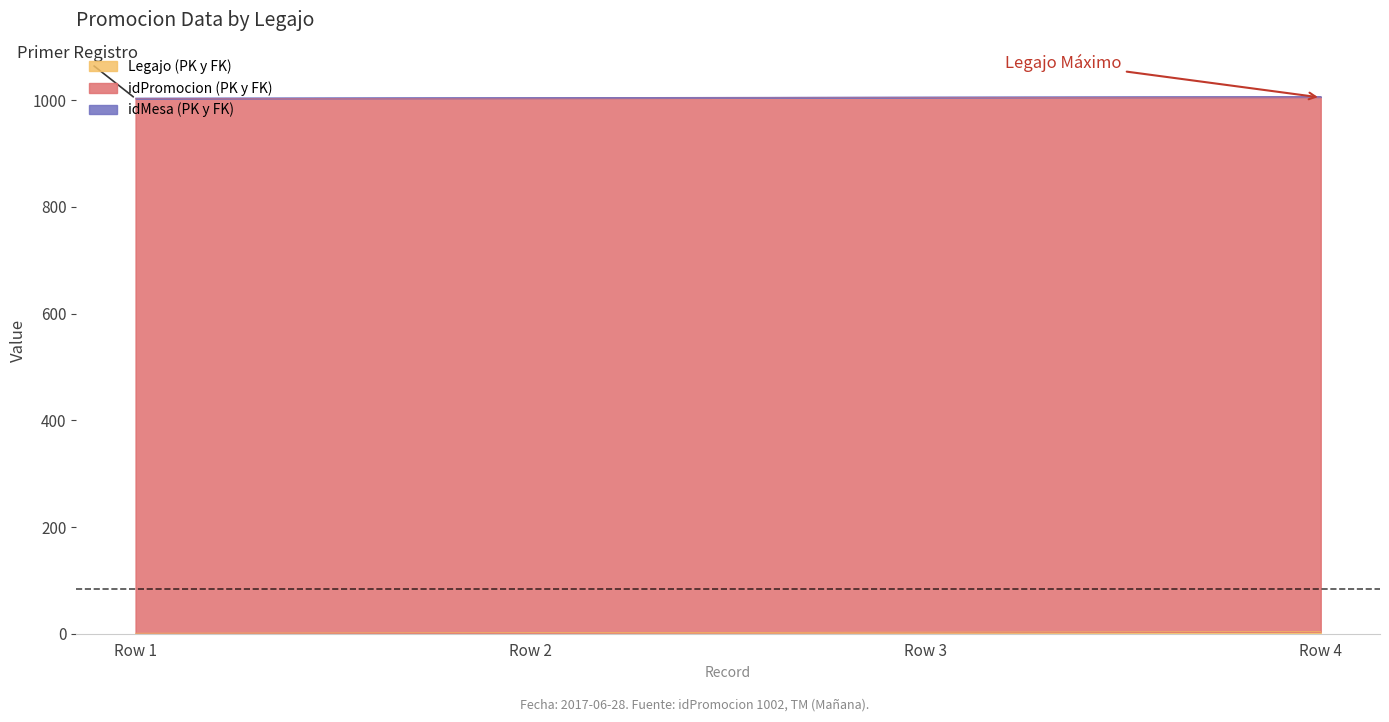

True or false: idMesa (PK y FK) and idPromocion (PK y FK) cross at least once.

False